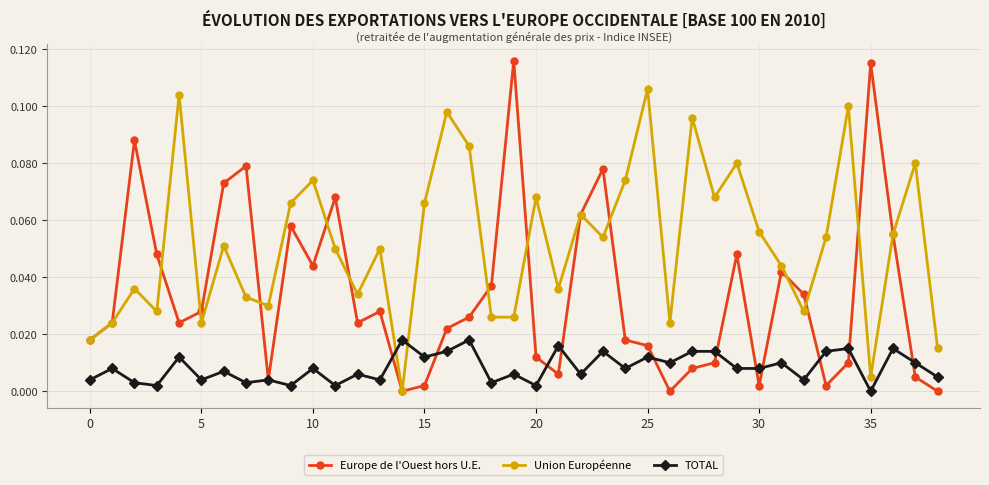

True or false: Europe de l'Ouest hors U.E. has more than 2 interior local peaks.

True